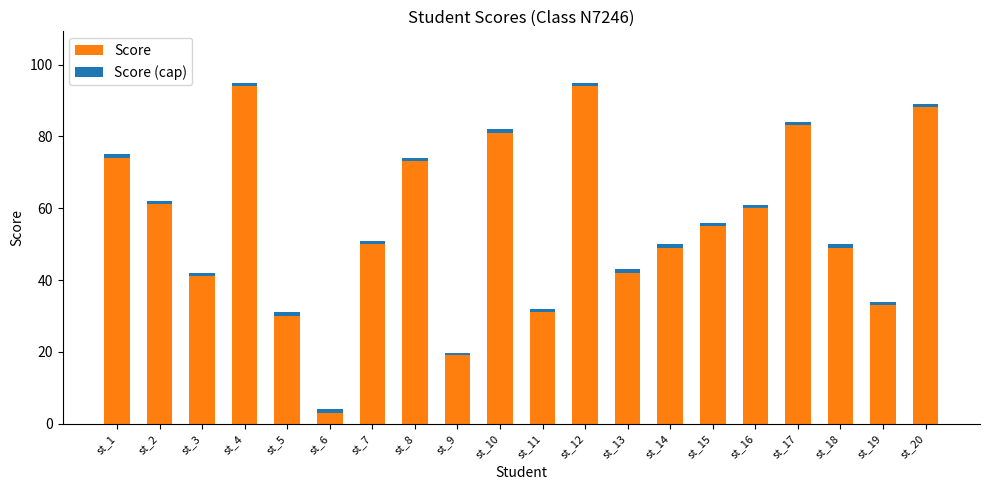

List the labels in order of Score (cap) value, largest first.

st_4, st_12, st_20, st_17, st_10, st_1, st_8, st_2, st_16, st_15, st_7, st_14, st_18, st_13, st_3, st_19, st_11, st_5, st_9, st_6